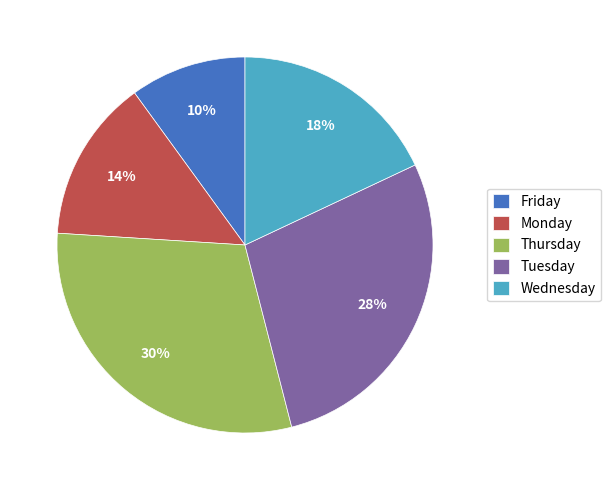

Count the number of slices in the pie.

5